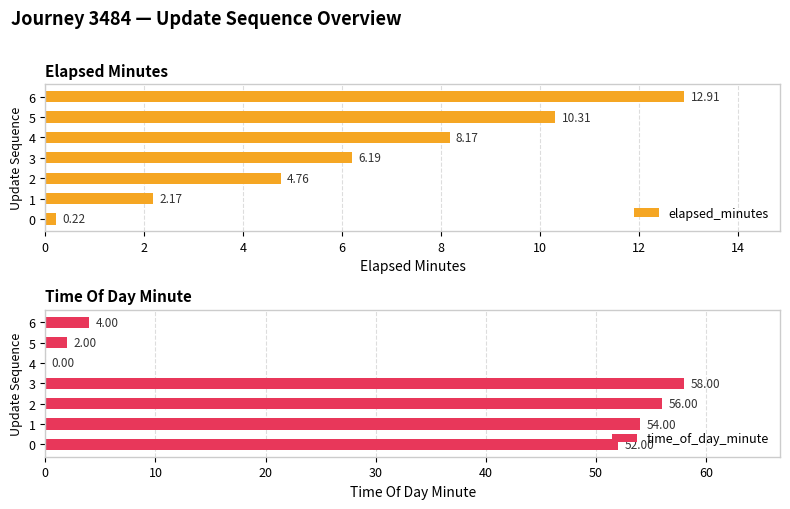

How many categories are shown in the chart?

7